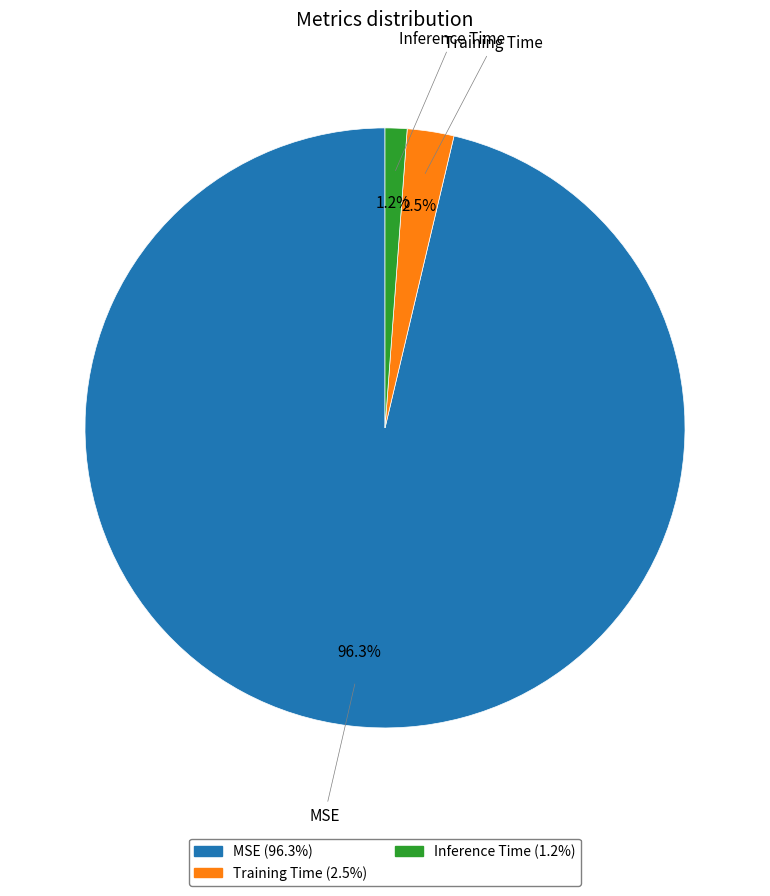

The MSE slice represents 96% of the pie. True or false?

True